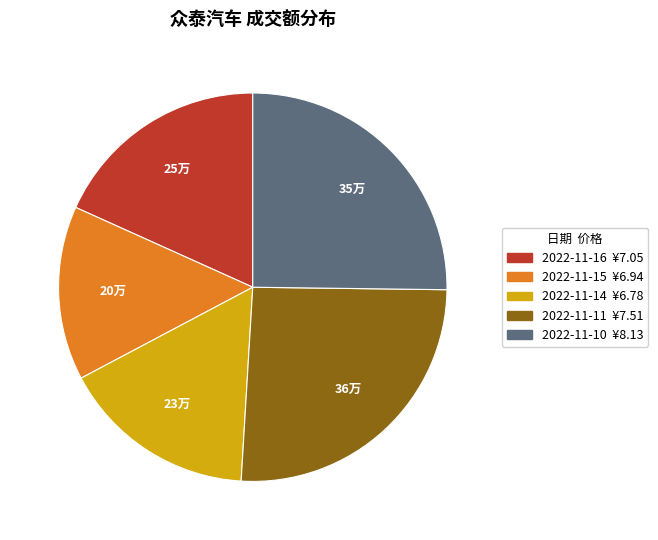

Which category has the biggest portion of the pie?

2022-11-11